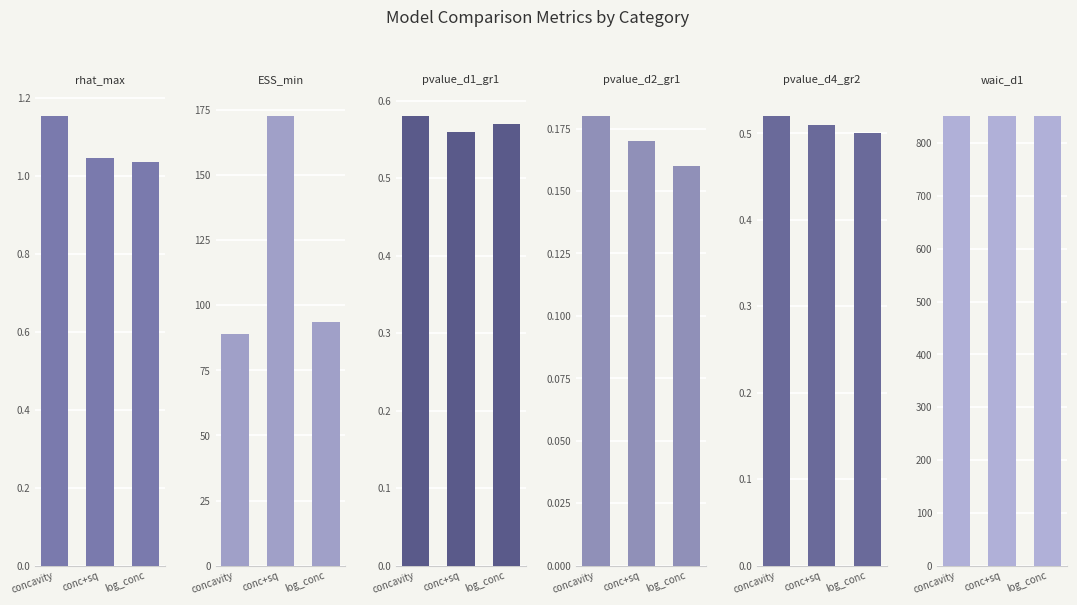

Rank the series at log_conc from lowest to highest value.

pvalue_d2_gr1, pvalue_d4_gr2, pvalue_d1_gr1, rhat_max, ESS_min, waic_d1